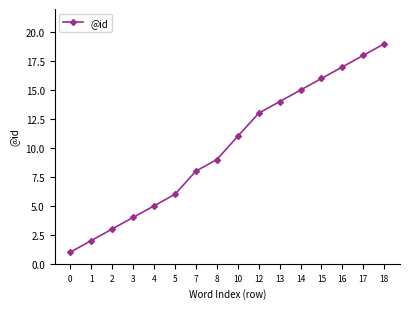

What is the value of the 8th point from the left?

9